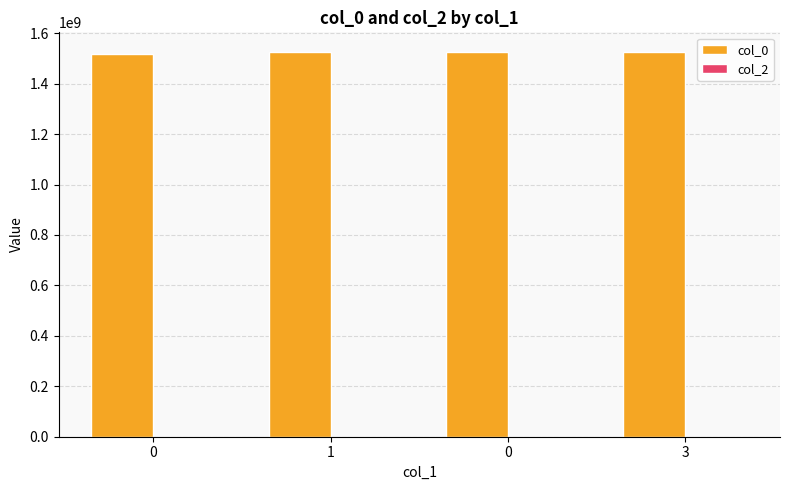

Does the chart contain any negative values?

No